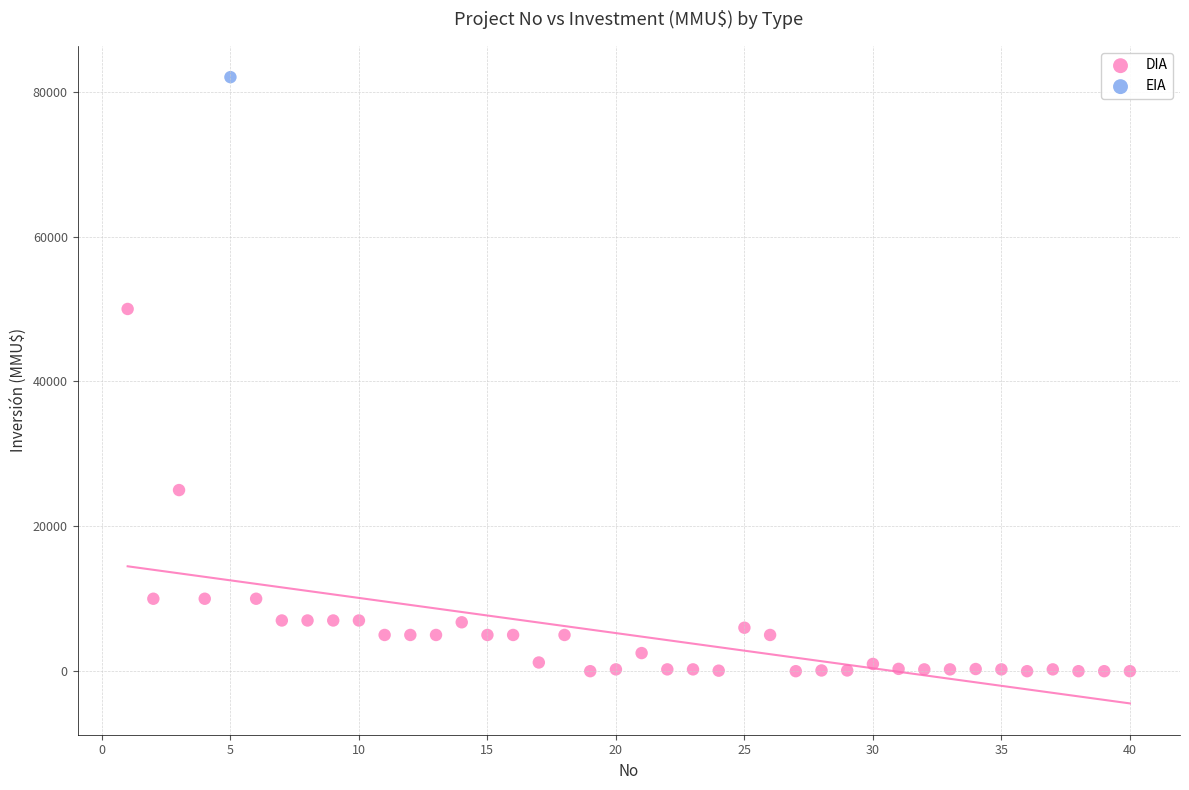

What are all the series names shown in the legend?

DIA, EIA